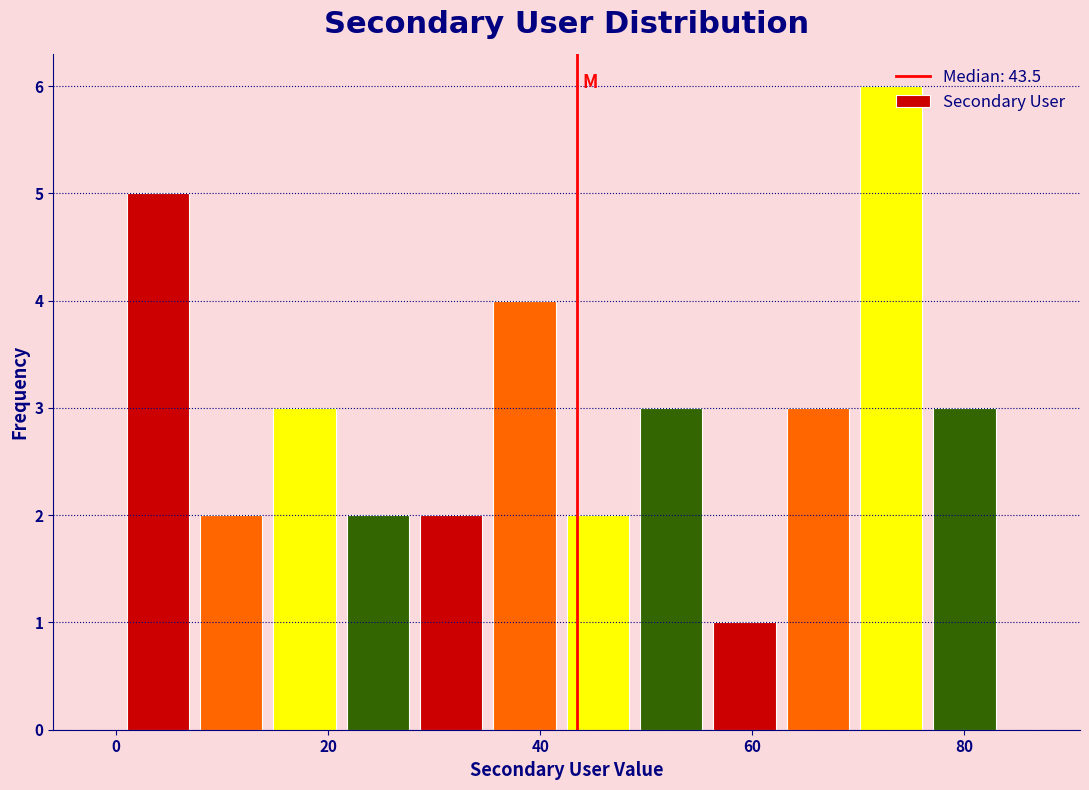

Read against the x-axis, roughly where is the centre of the tallest bar?

74